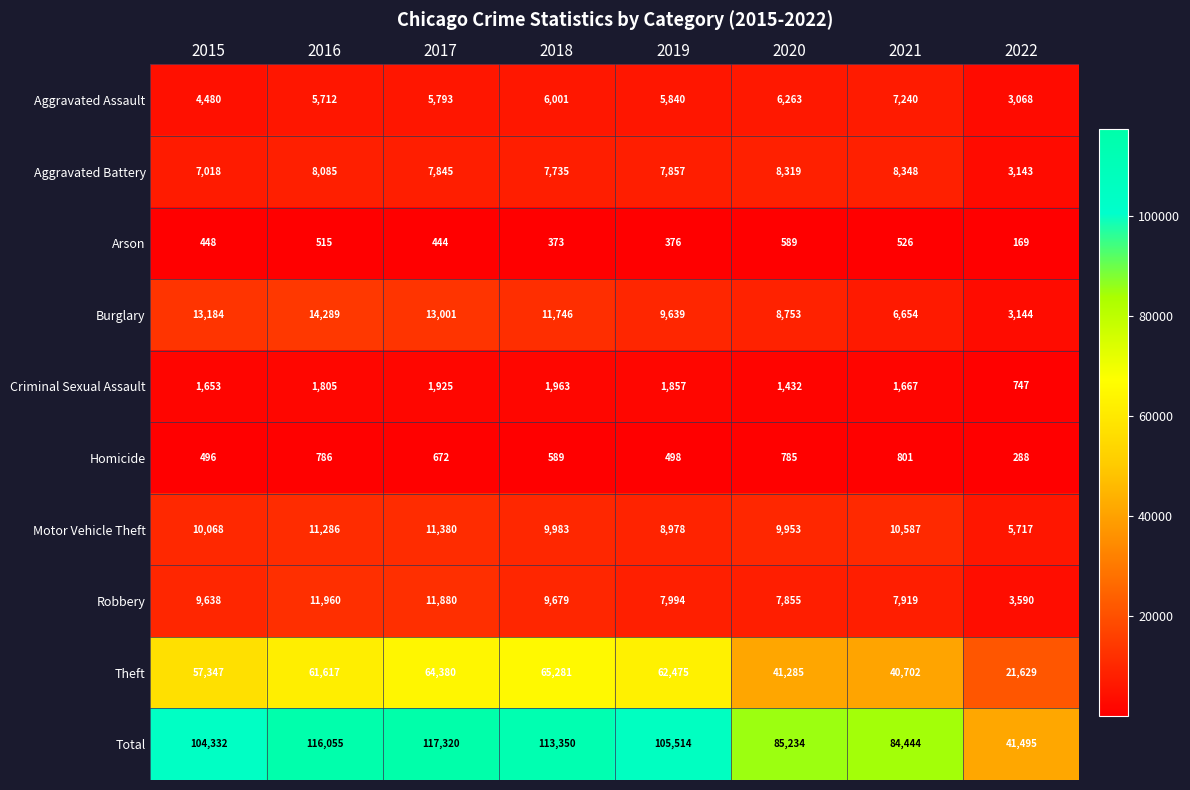

The value of Aggravated Assault at 2016 is 5712. True or false?

True